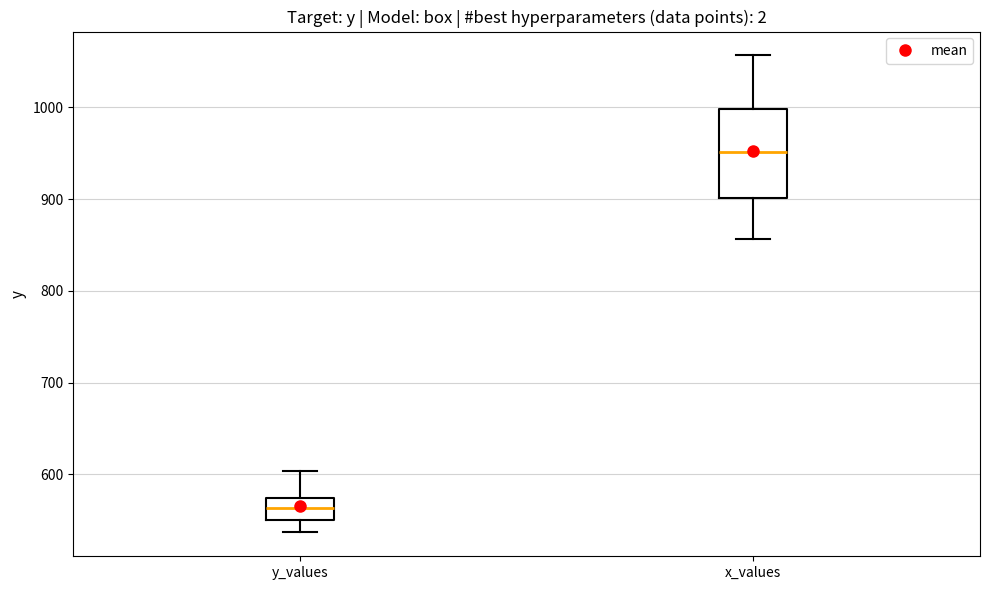

Reading left to right, transcribe this box plot: for each box, give where its median line is, the range the box spans, and where its two whiskers end, as read against the y-axis. The values are not printed on the chart, so give them approximately, as read against the axis.

y_values: median 560, box 550 to 570, whiskers 540 to 600
x_values: median 950, box 900 to 1000, whiskers 860 to 1060